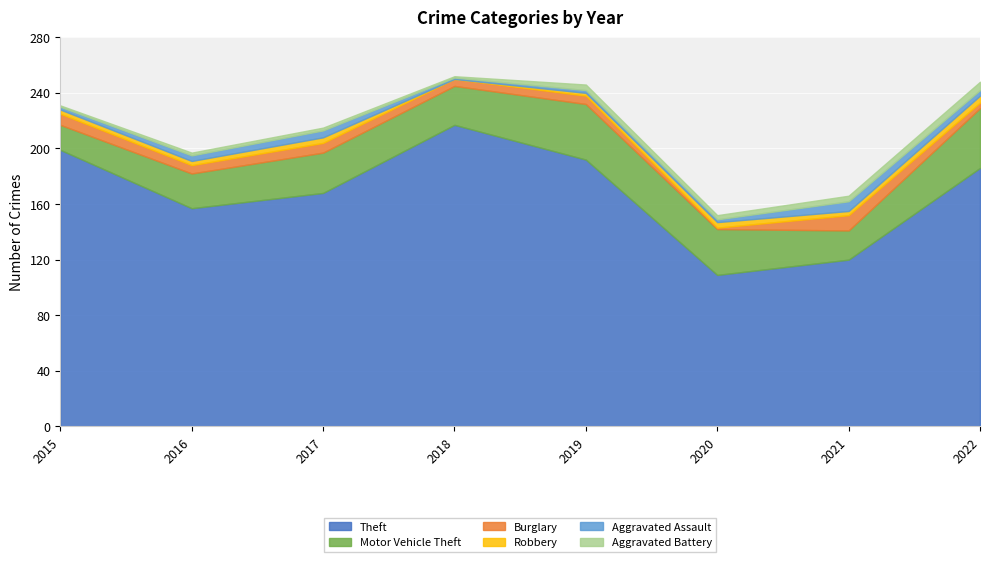

Reading left to right, transcribe all the data shown in this chart.

Theft: 2015=199	2016=157	2017=168	2018=217	2019=192	2020=109	2021=120	2022=186
Motor Vehicle Theft: 2015=18	2016=25	2017=29	2018=28	2019=40	2020=33	2021=21	2022=43
Burglary: 2015=8	2016=6	2017=7	2018=5	2019=6	2020=1	2021=11	2022=4
Robbery: 2015=3	2016=3	2017=4	2018=0	2019=2	2020=4	2021=3	2022=5
Aggravated Assault: 2015=2	2016=4	2017=5	2018=1	2019=2	2020=2	2021=7	2022=4
Aggravated Battery: 2015=1	2016=2	2017=2	2018=1	2019=4	2020=3	2021=4	2022=6